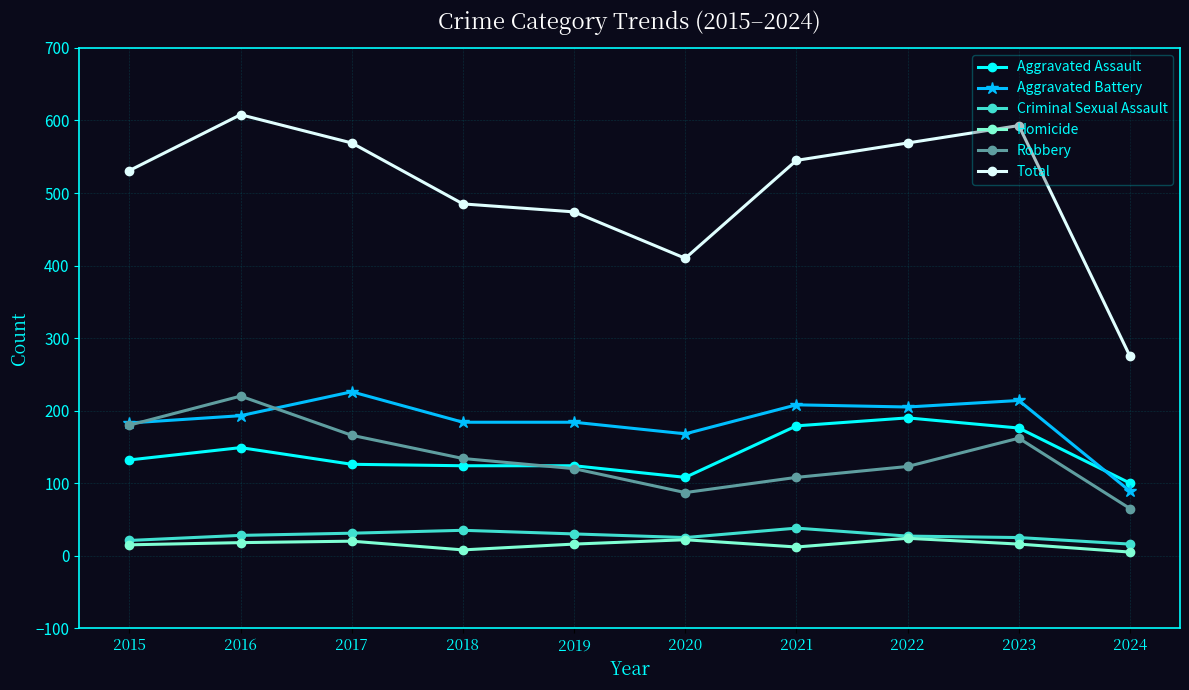

How many data points does each series have?

10